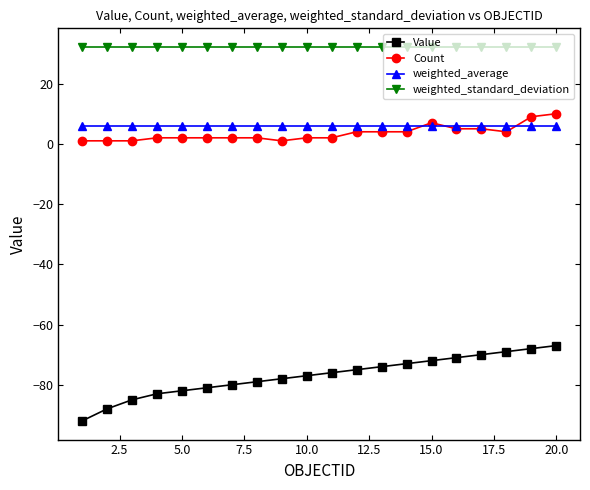

What are all the series names shown in the legend?

Value, Count, weighted_average, weighted_standard_deviation